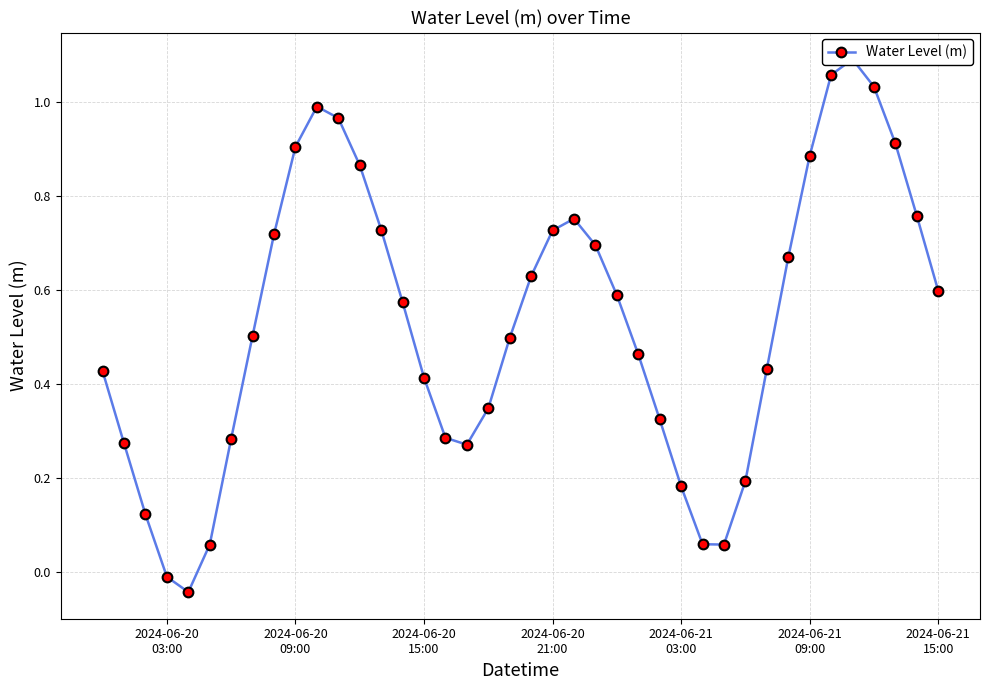

How many categories are shown in the chart?

40